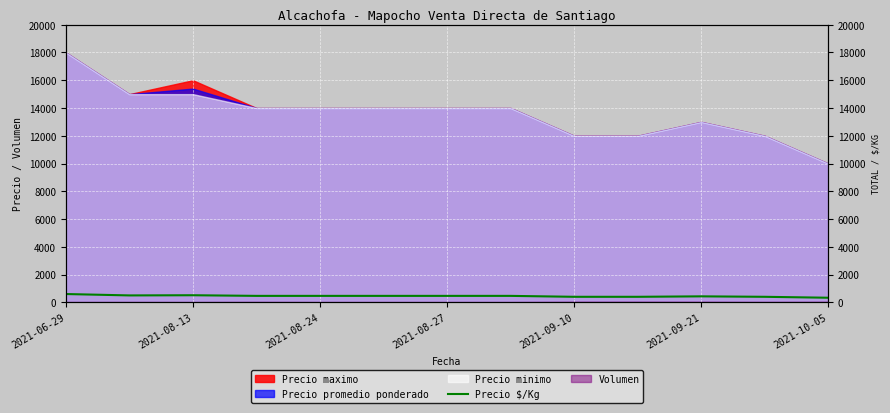

True or false: there are more than 1 points higher than both neighbors.

True